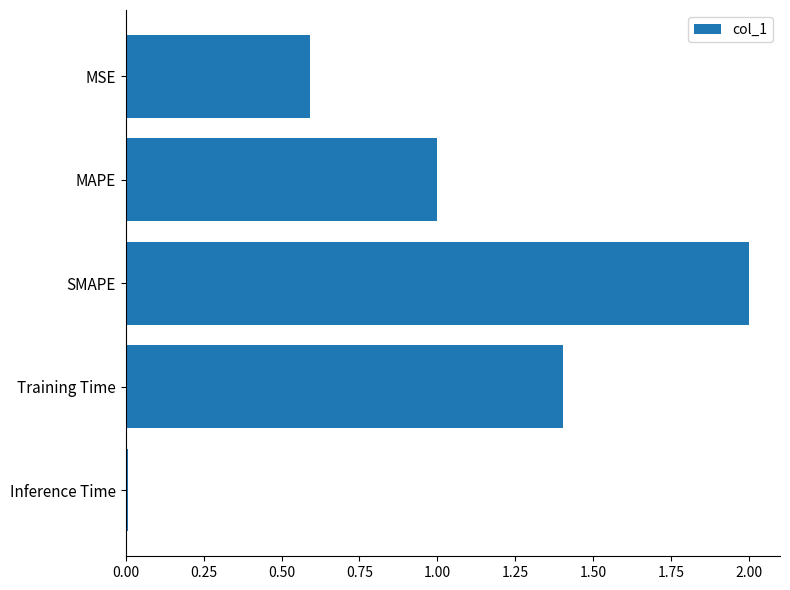

List the labels in order of value, largest first.

SMAPE, Training Time, MAPE, MSE, Inference Time